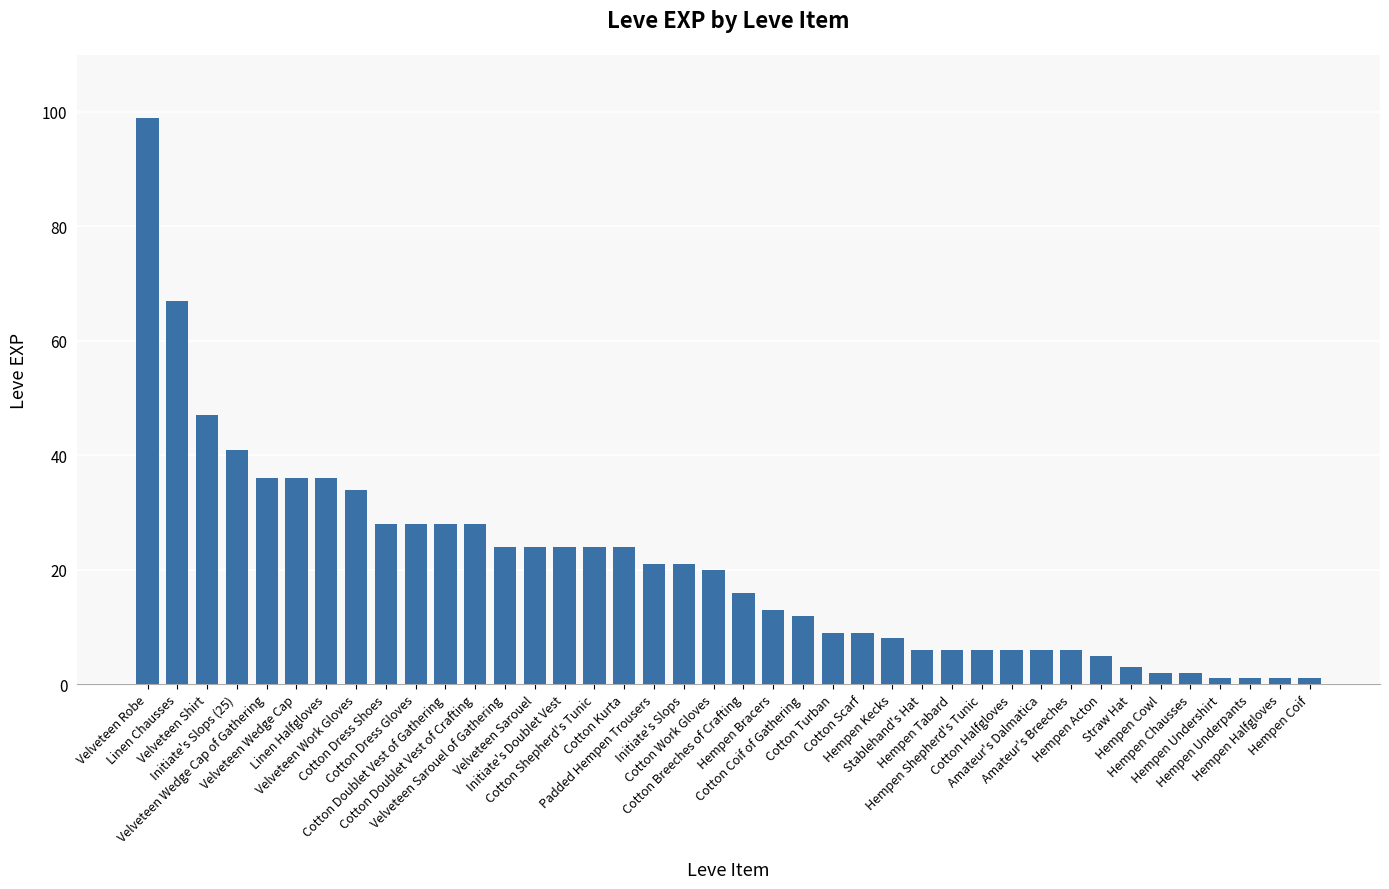

What is the average value?

20